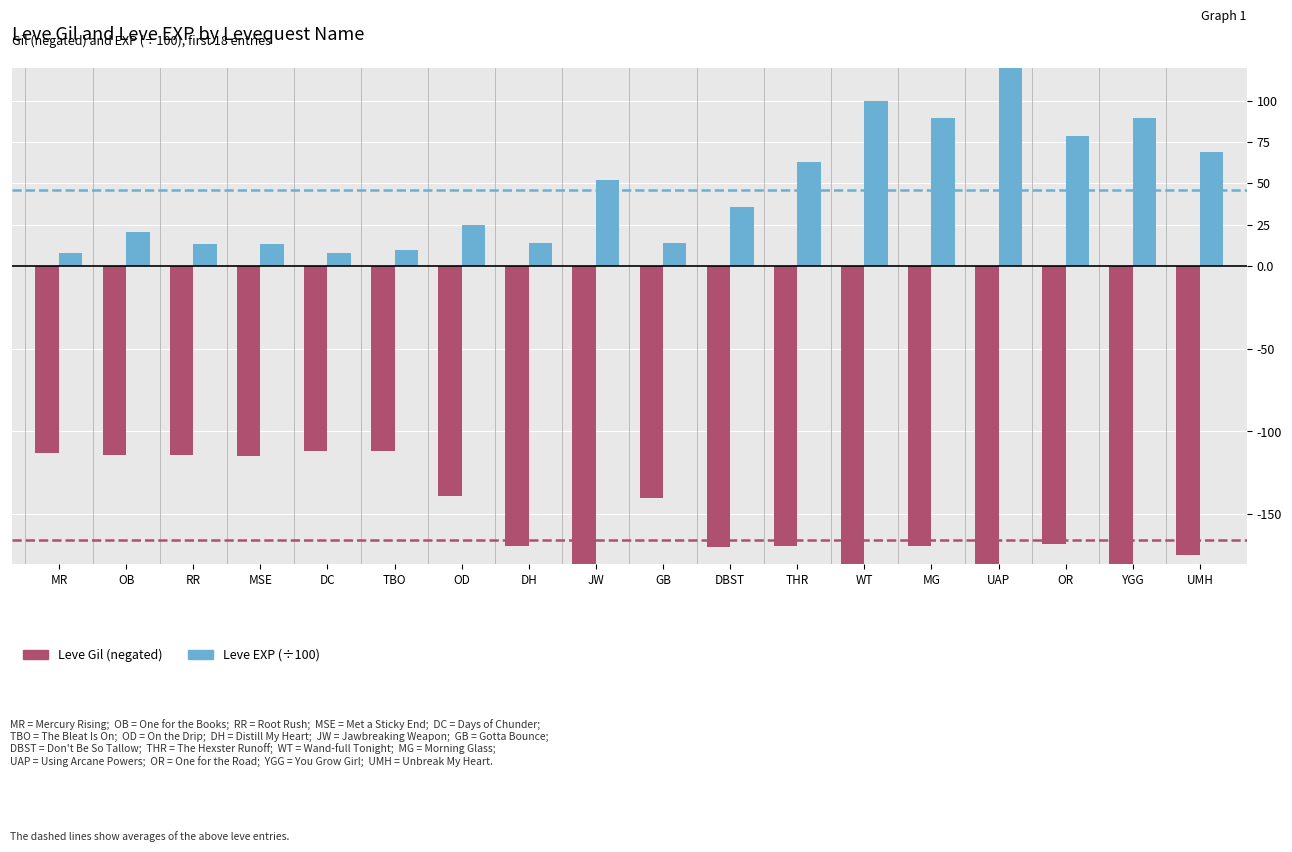

What is the total value across all series at DC?

-104.0